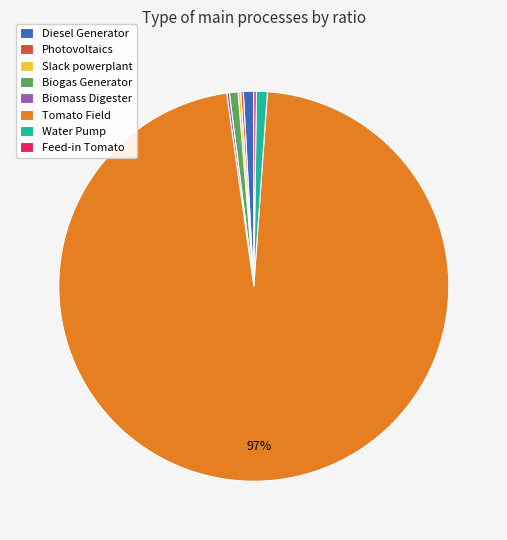

The Diesel Generator slice represents 11% of the pie. True or false?

False